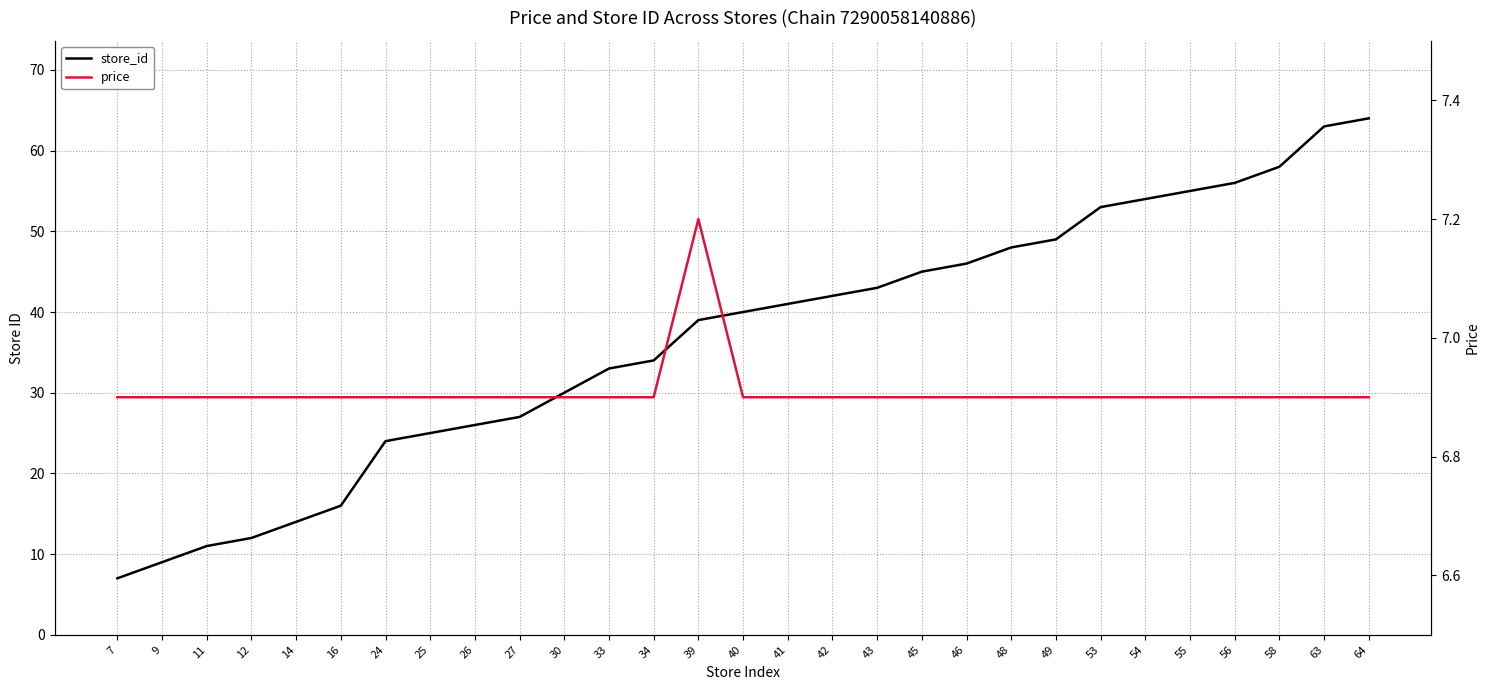

True or false: price and store_id cross at least once.

False